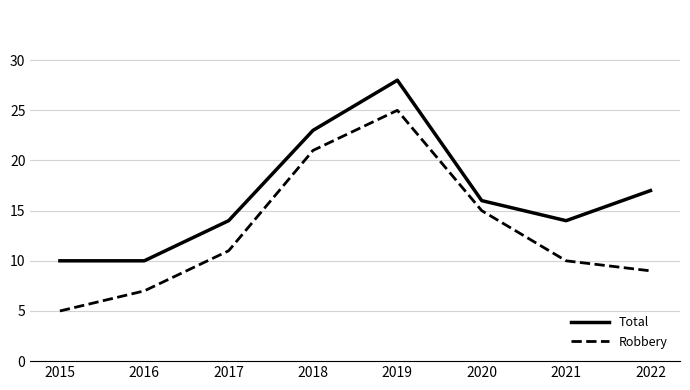

Which series has the largest range (max minus min)?

Robbery